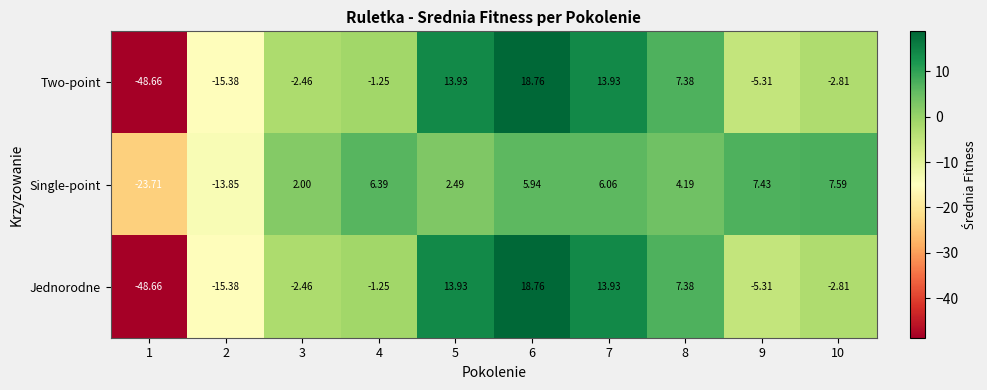

Is the value of Jednorodne at 5 greater than the value of Single-point at 2?

Yes